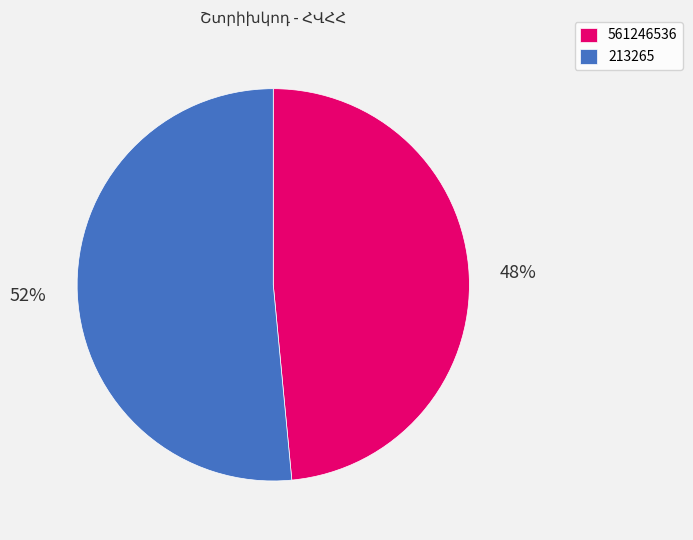

To the nearest percent, what is the combined percentage of 561246536 and 213265?

100%